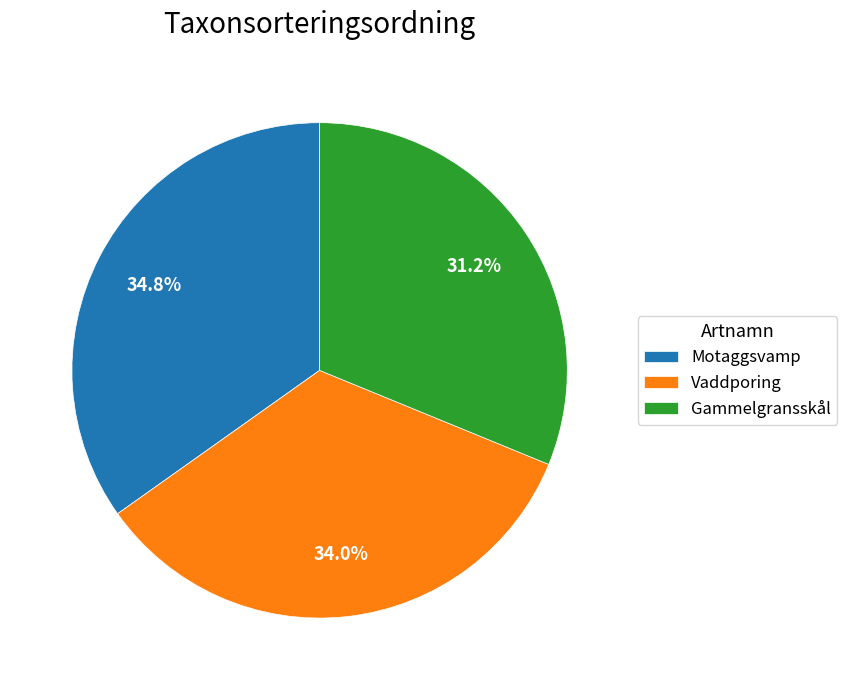

What portion of the pie excludes Gammelgransskål?

68.8%